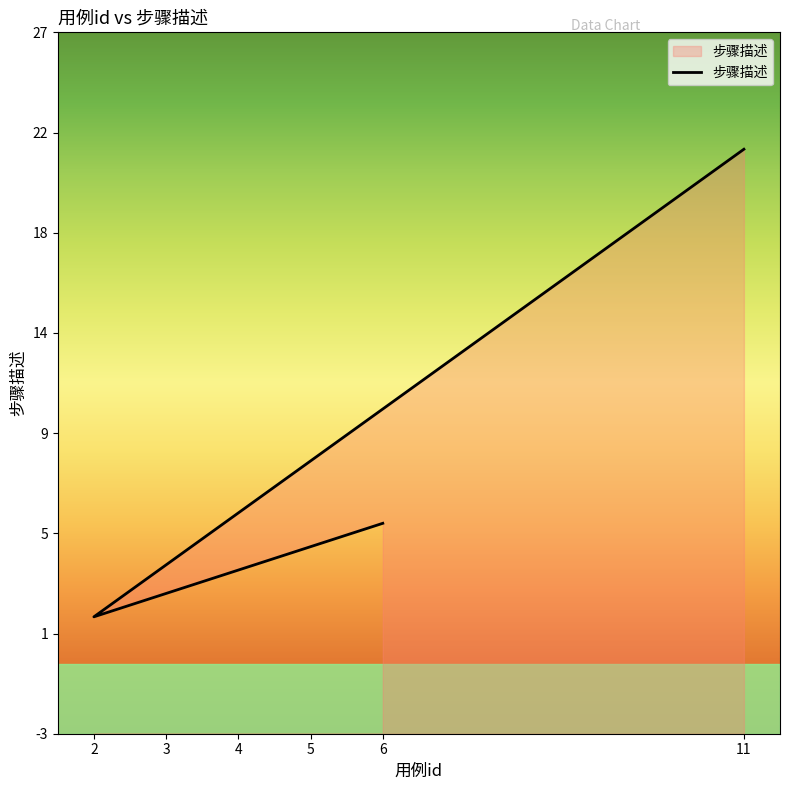

Count the number of categories in the chart.

6